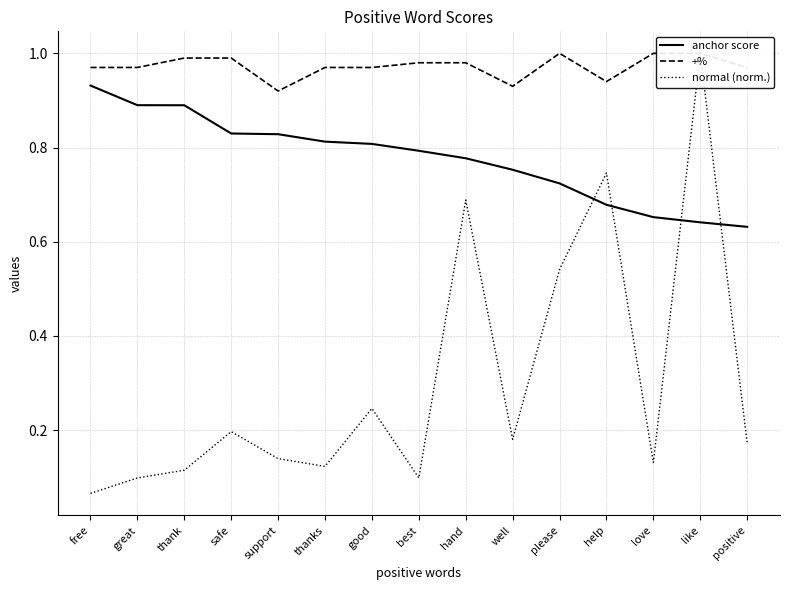

True or false: normal (norm.) and +% intersect in this chart.

False